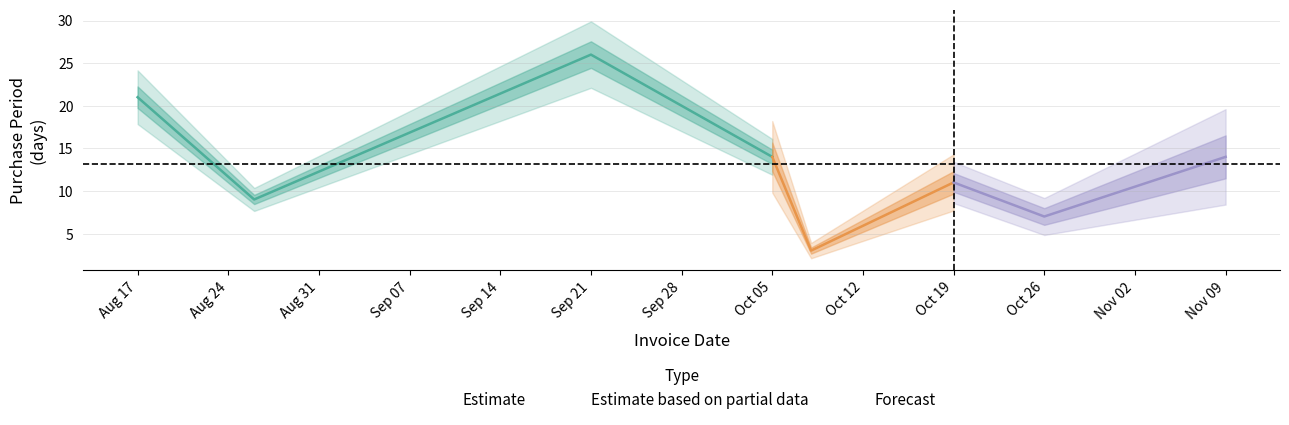

What is the approximate value at 2015-10-08, to the nearest 5?

5